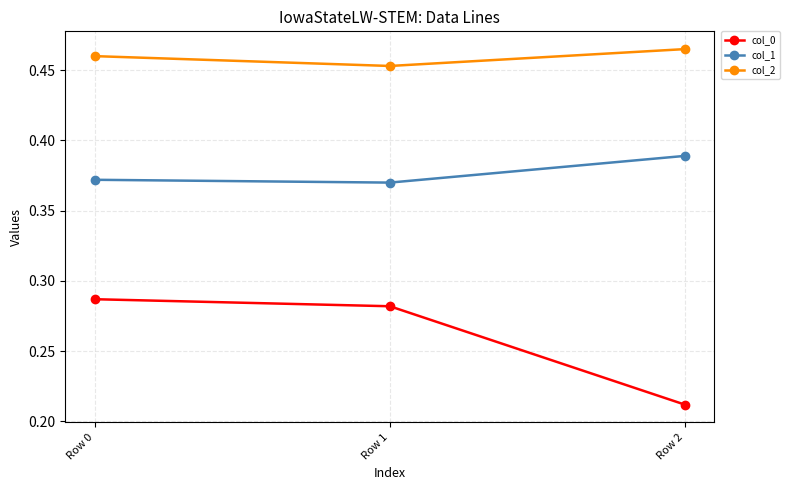

Which category has the highest value in the col_1 series?

Row 2